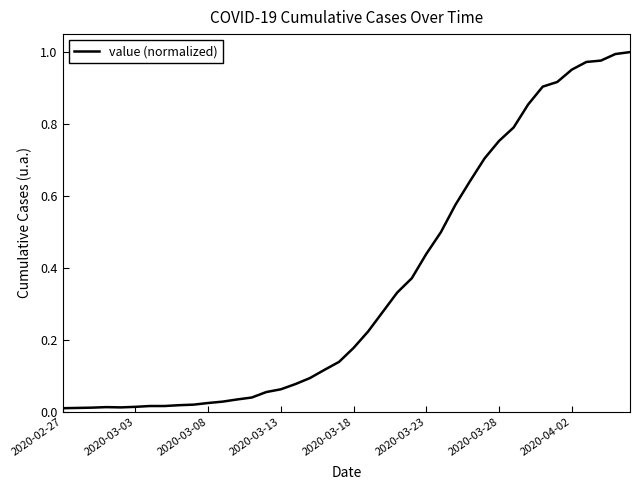

Reading left to right, transcribe all the data shown in this chart.

0.0	0.0	0.0	0.0	0.0	0.0	0.0	0.0	0.0	0.0	0.0	0.0	0.0	0.0	0.1	0.1	0.1	0.1	0.1	0.1	0.2	0.2	0.3	0.3	0.4	0.4	0.5	0.6	0.6	0.7	0.8	0.8	0.9	0.9	0.9	1.0	1.0	1.0	1.0	1.0